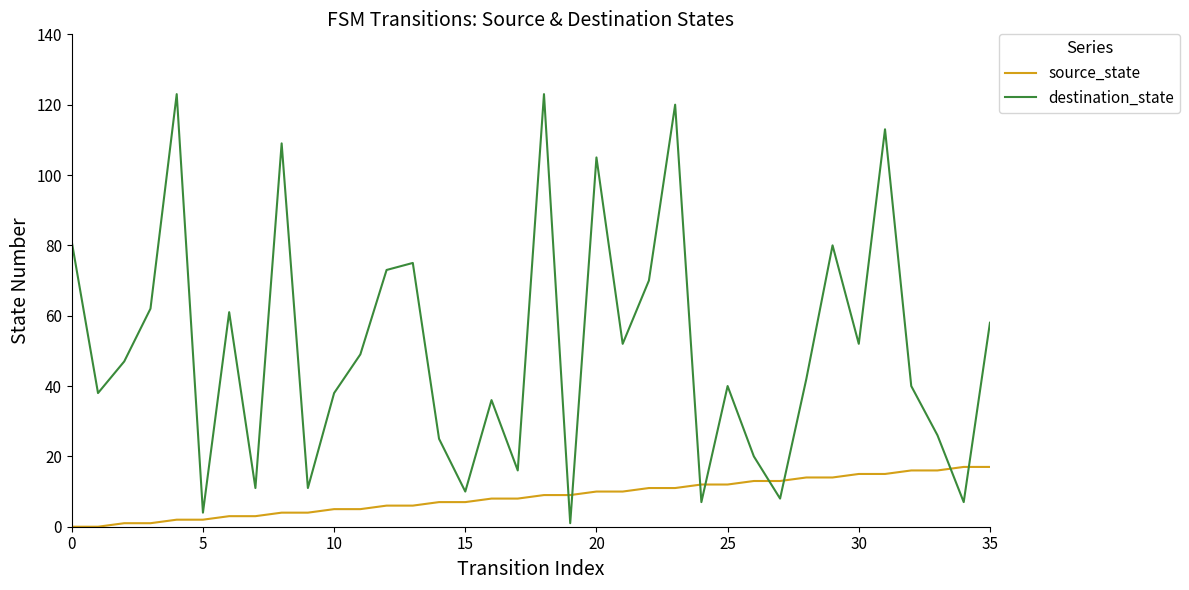

Is this an area chart (filled region under the line)?

No